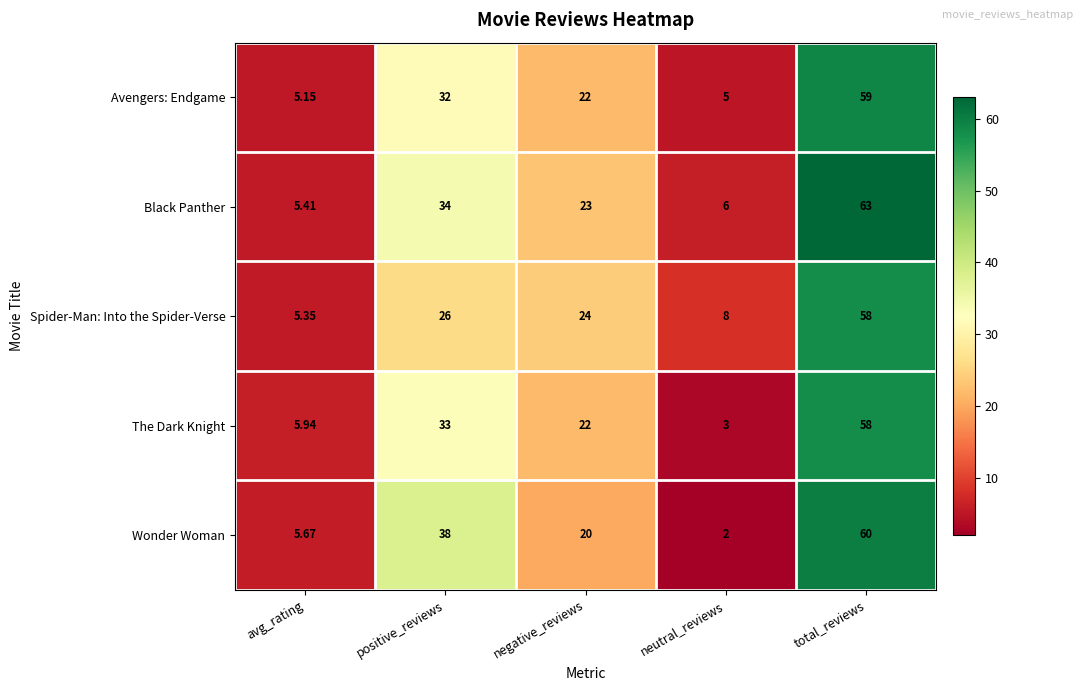

Which series changed the most between avg_rating and negative_reviews?

Spider-Man: Into the Spider-Verse